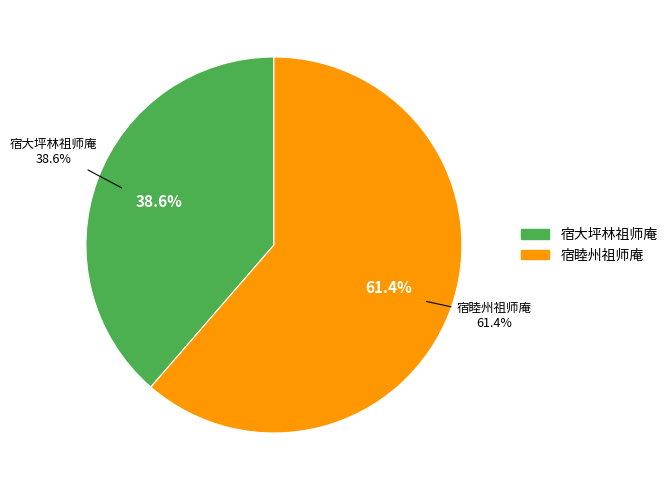

Which category has the biggest portion of the pie?

宿睦州祖师庵